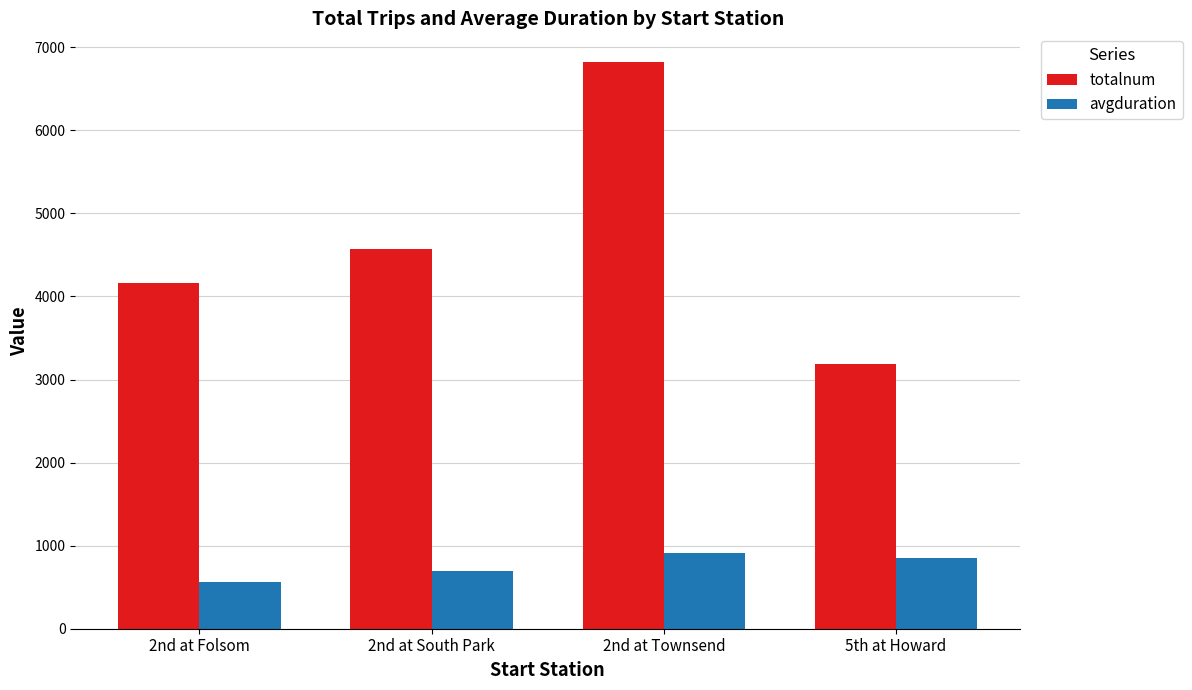

How many distinct data groups are displayed?

2